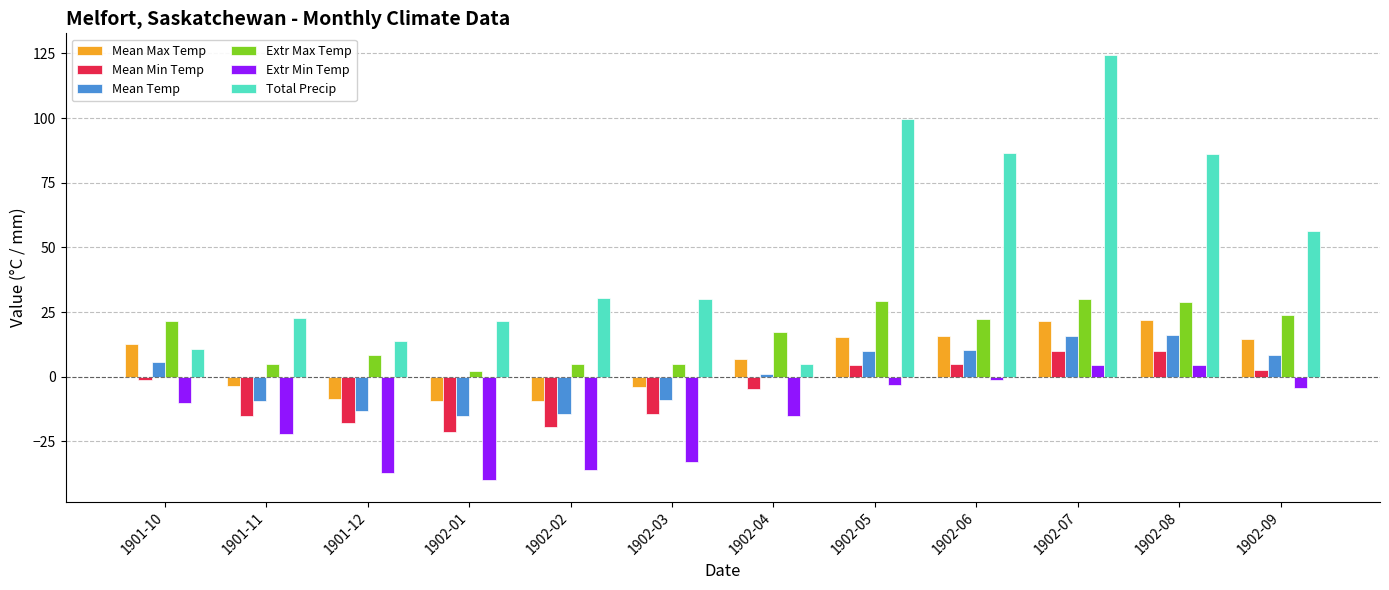

How many values in the Mean Min Temp series are below -1?

7